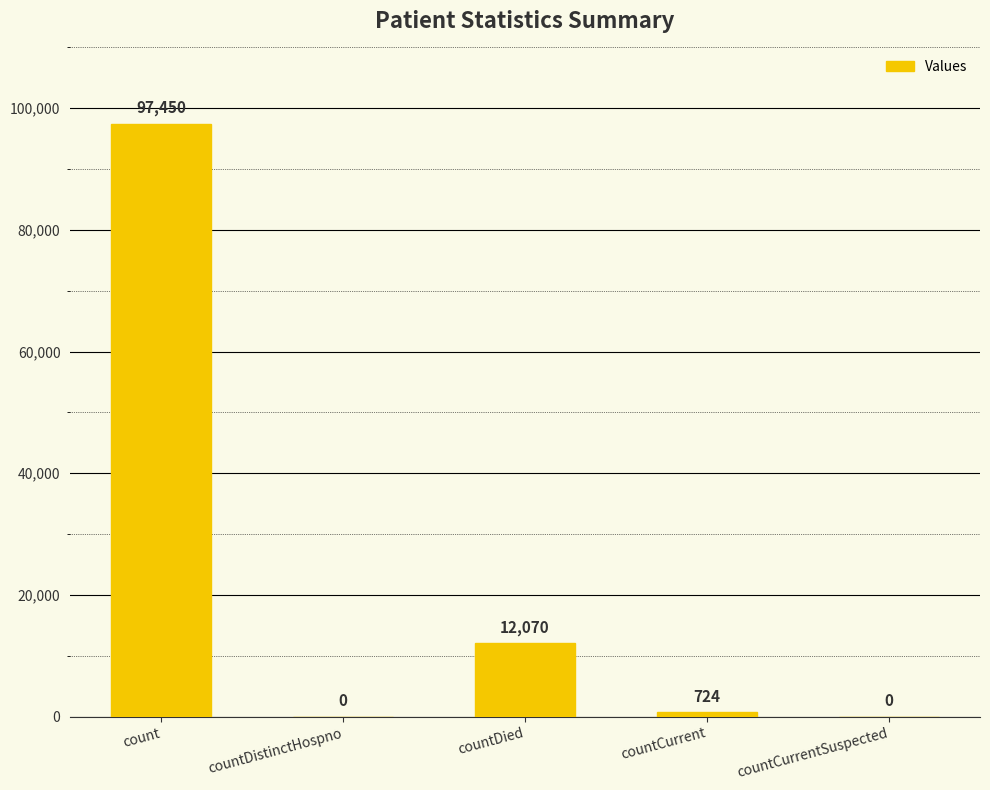

At which label is the value closest to 48725?

countDied